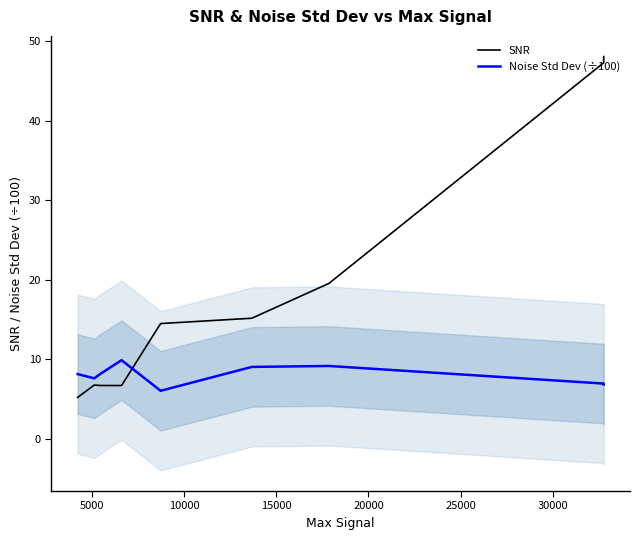

How many distinct data groups are displayed?

2